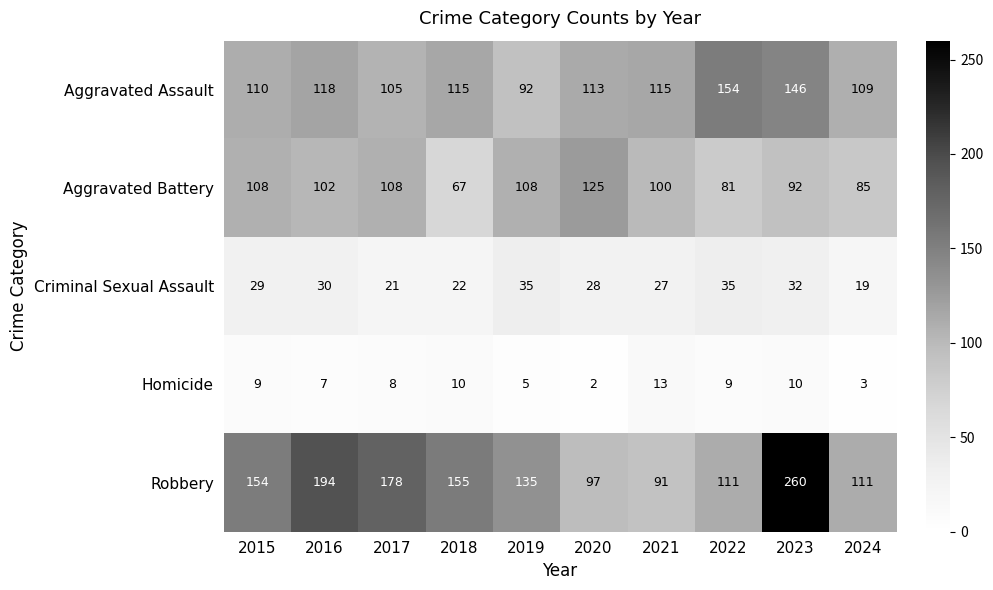

How many data points does each series have?

10